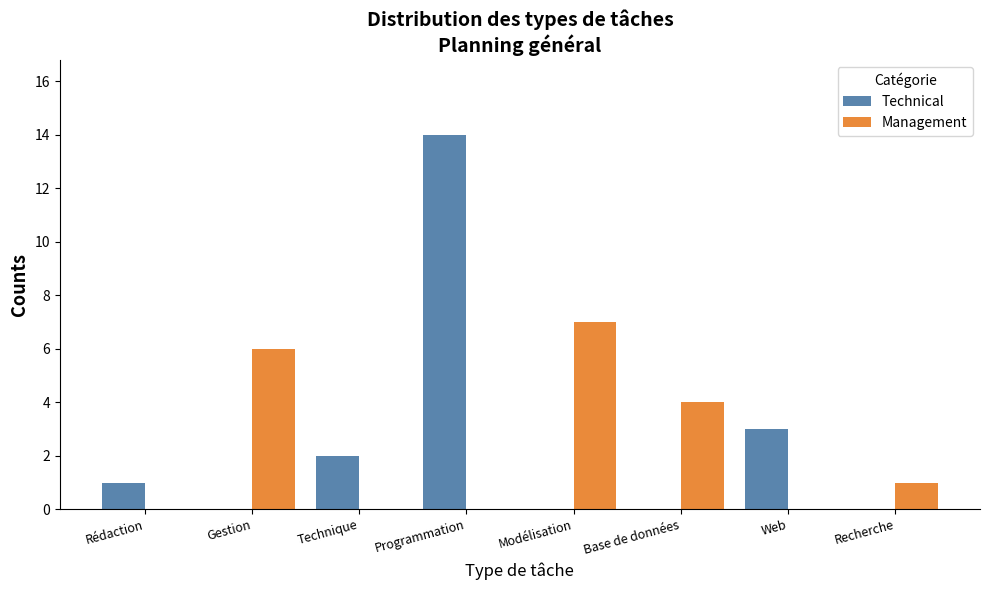

Reading left to right, what are all the values shown in this chart?

Technical: Rédaction=1	Gestion=0	Technique=2	Programmation=14	Modélisation=0	Base de données=0	Web=3	Recherche=0
Management: Rédaction=0	Gestion=6	Technique=0	Programmation=0	Modélisation=7	Base de données=4	Web=0	Recherche=1